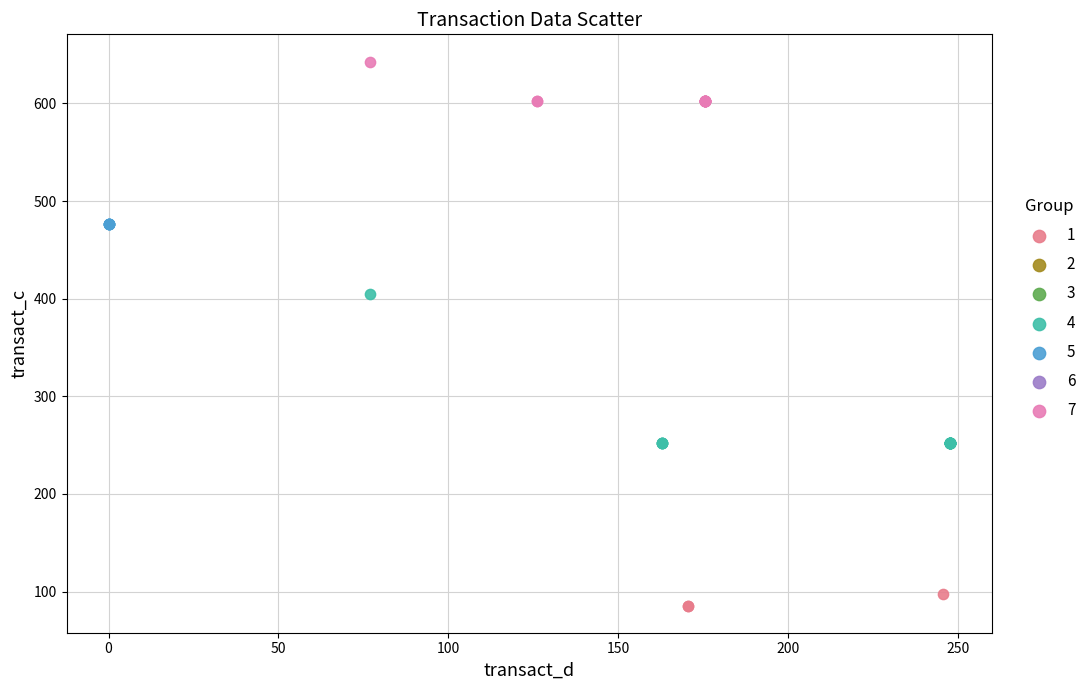

Which series reaches the minimum Y coordinate?

1